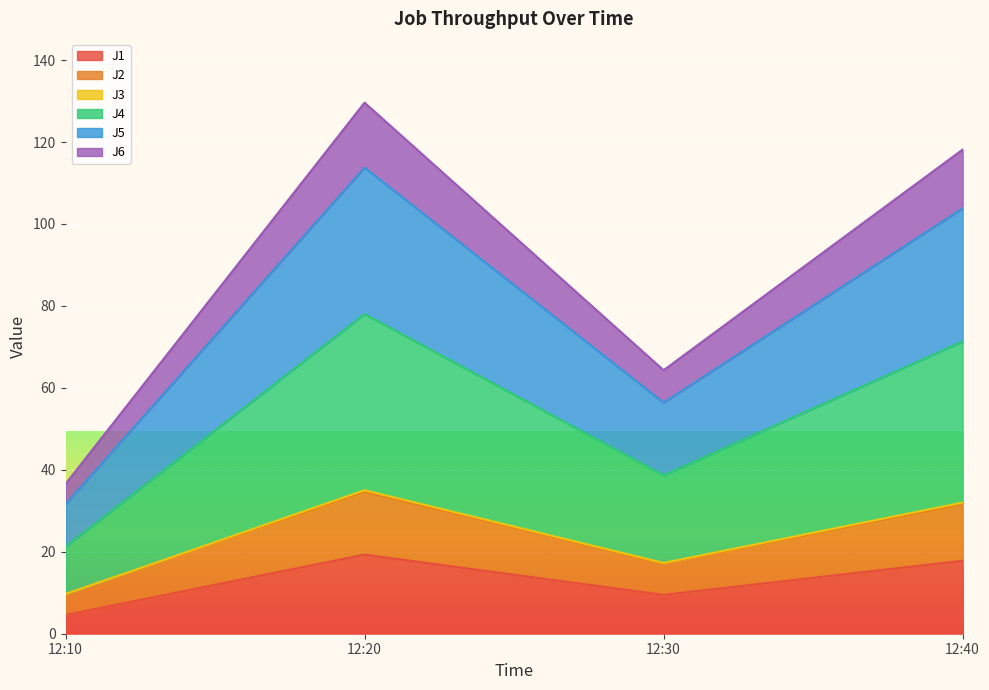

What is the value of the J5 point at the 4th from the left?

31.5